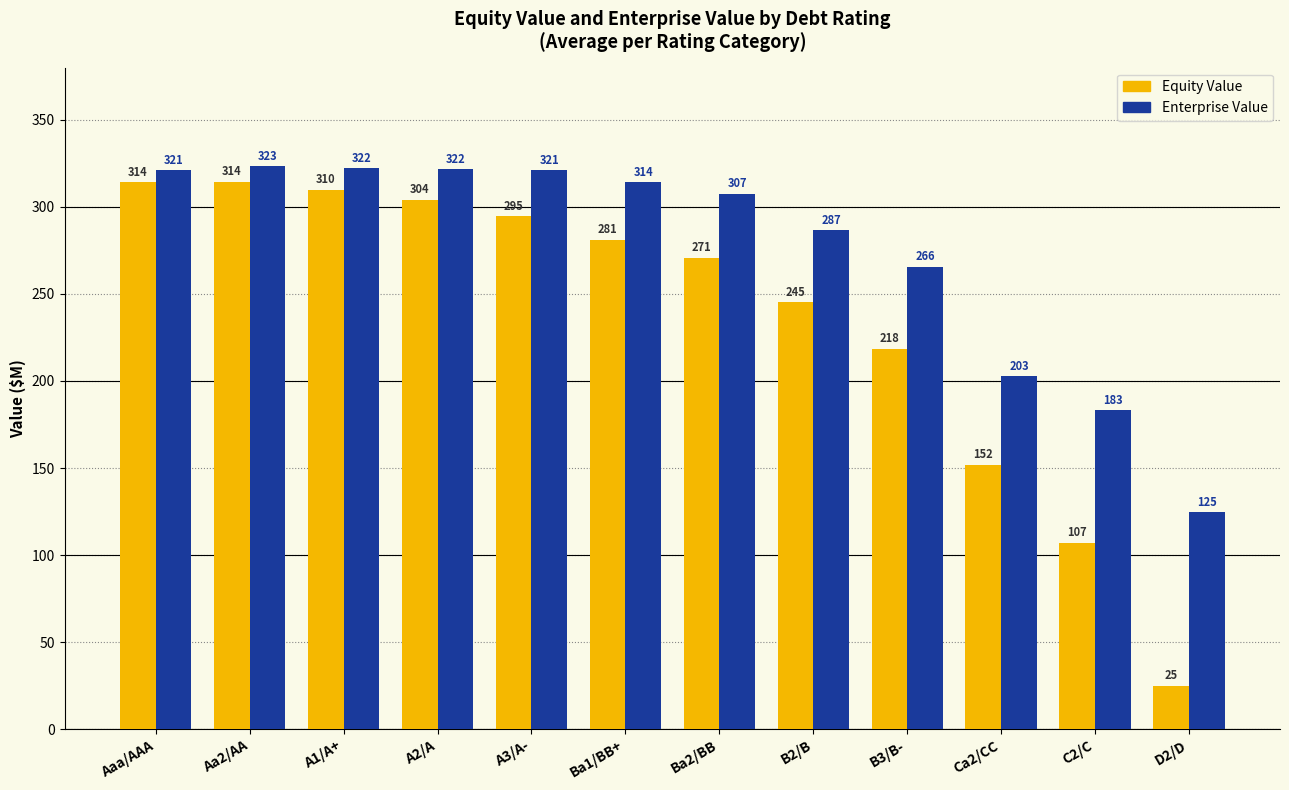

Where is Enterprise Value nearest to the value 223?

Ca2/CC